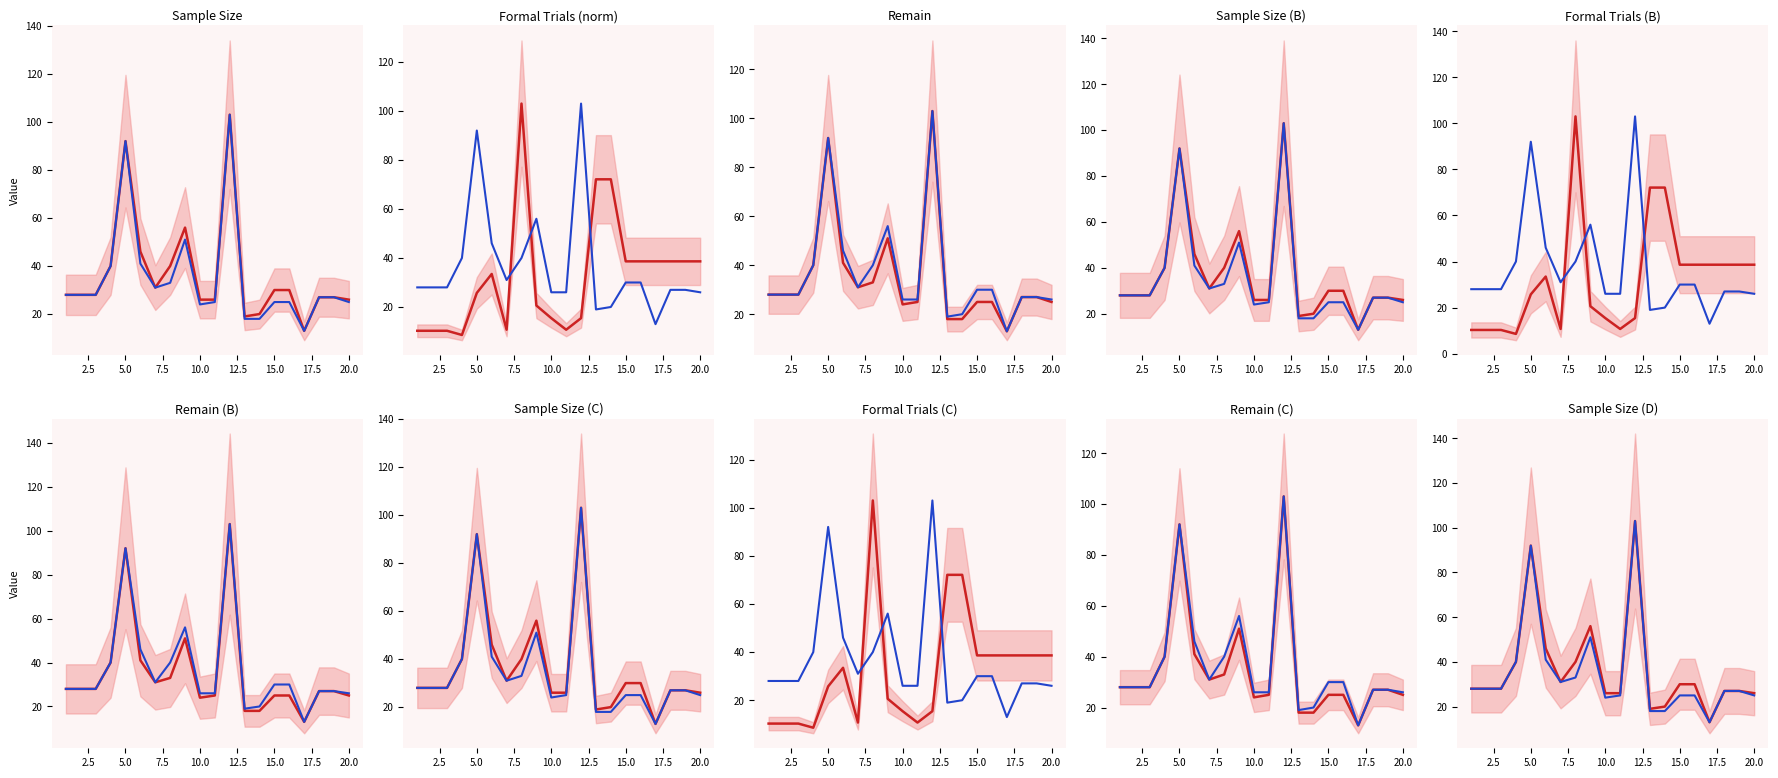

What is the spread (max minus min) of values at 20.0?

1